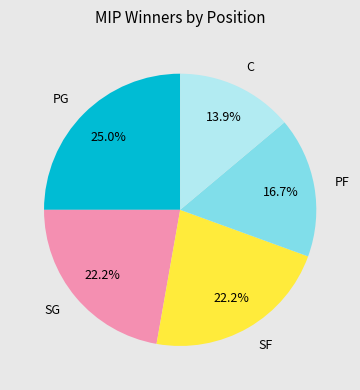

To the nearest percent, what portion does PF represent?

17%